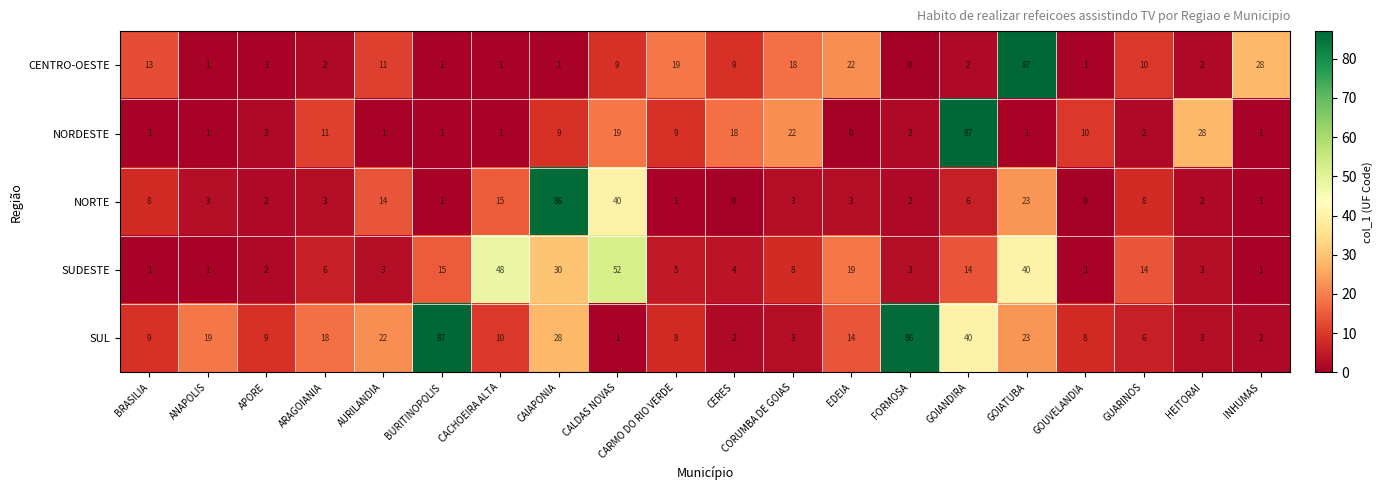

Which series changed the most between BRASILIA and FORMOSA?

SUL